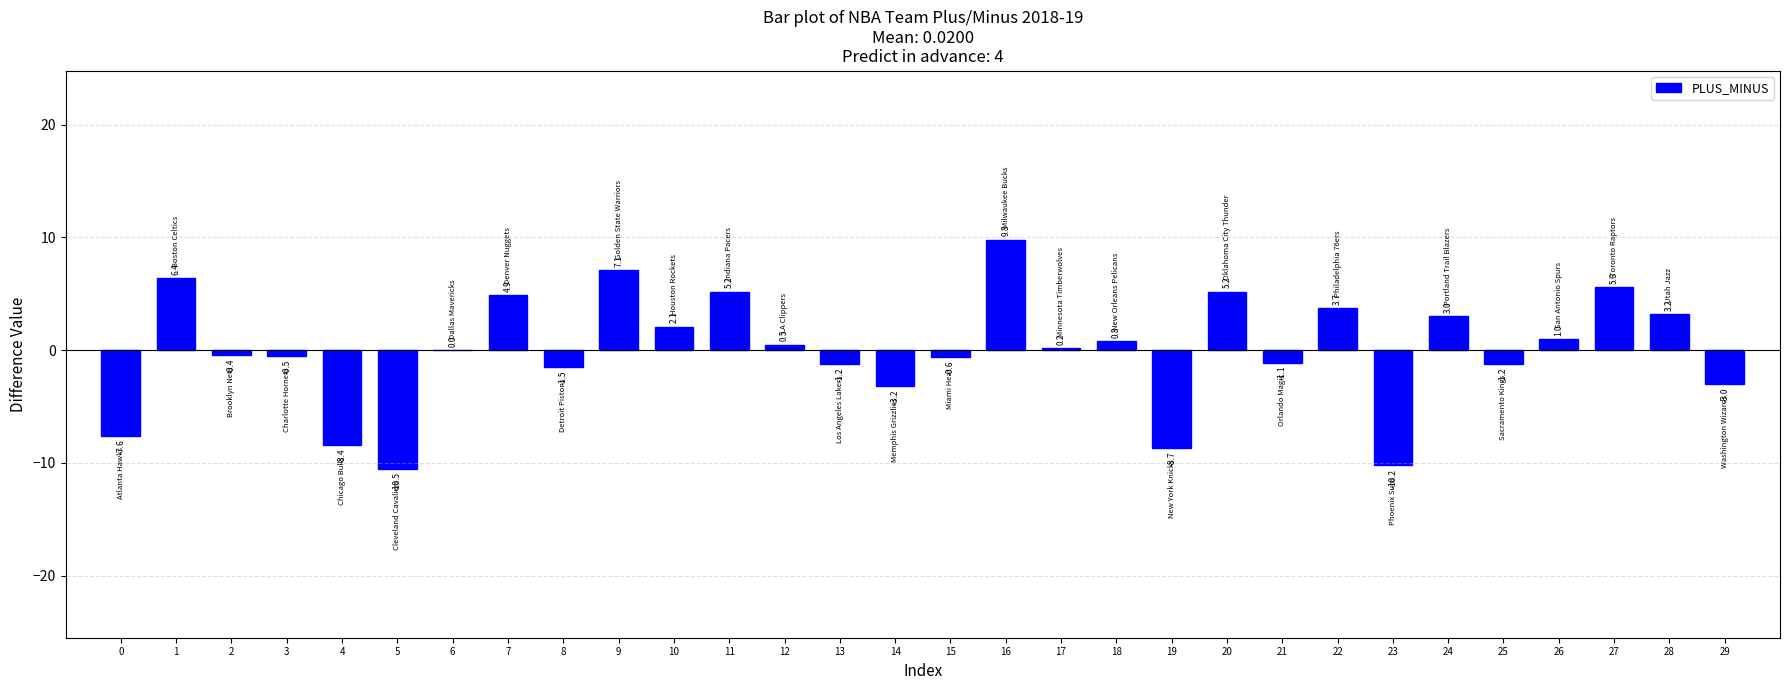

What is the greatest value displayed?

9.8